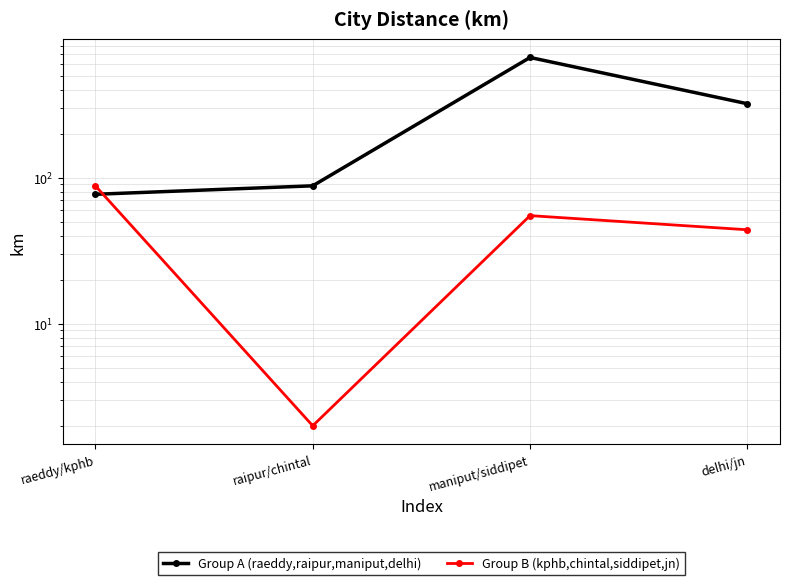

Rank the series by their average value, from highest to lowest.

Group A (raeddy,raipur,maniput,delhi), Group B (kphb,chintal,siddipet,jn)